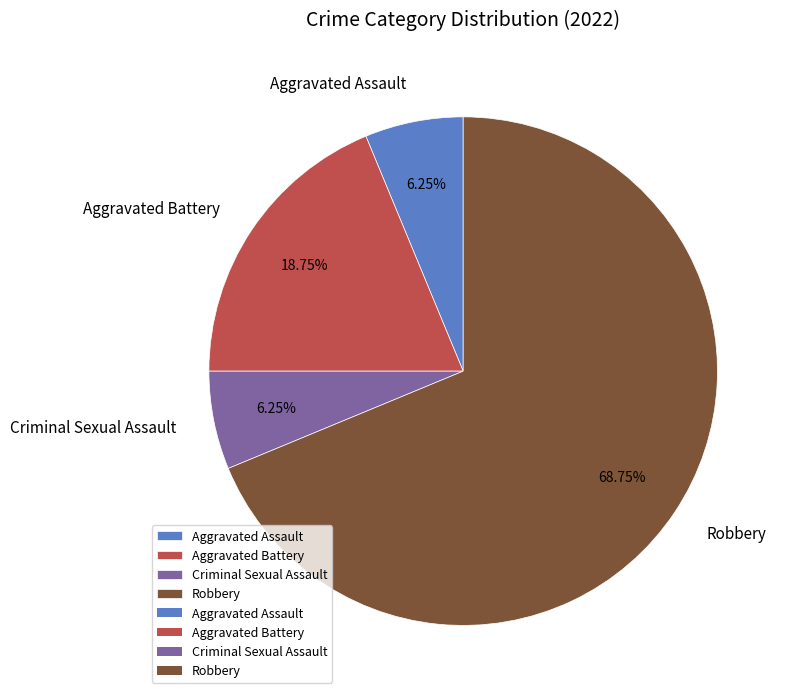

Is there any slice that represents more than half of the pie?

Yes